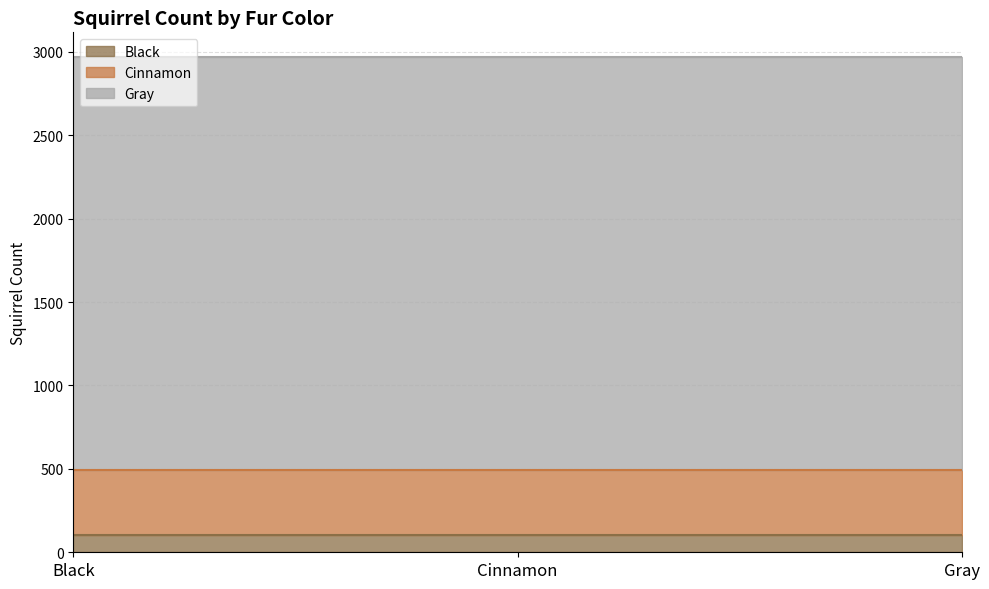

What is the total value across all series at Cinnamon?

2968